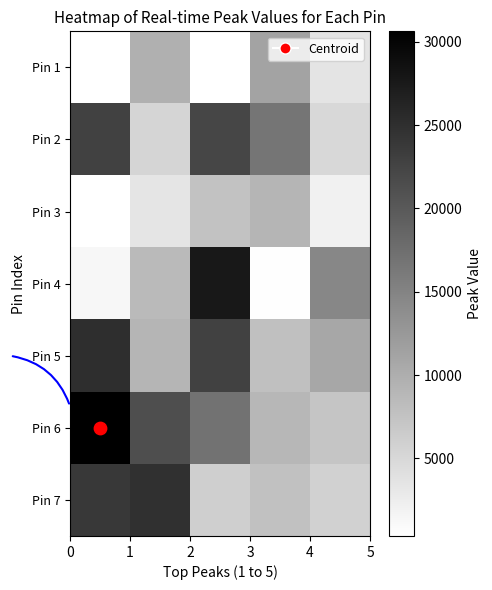

Reading left to right, transcribe all the data shown in this chart.

Pin 1: 346	9776	382	11328	3563
Pin 2: 22868	5327	22312	16774	4983
Pin 3: 349	3463	7567	9120	2014
Pin 4: 1339	8520	27565	508	14649
Pin 5: 25128	9184	22731	7820	10790
Pin 6: 30631	21368	16911	8932	7254
Pin 7: 23887	24904	6058	7758	5813